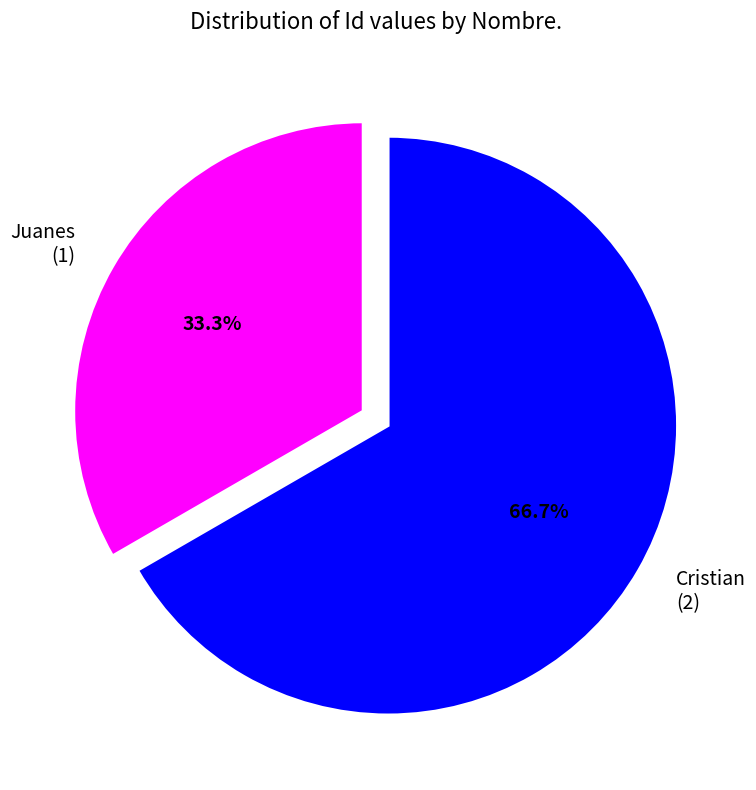

To the nearest percent, what is the combined percentage of Cristian and Juanes?

100%